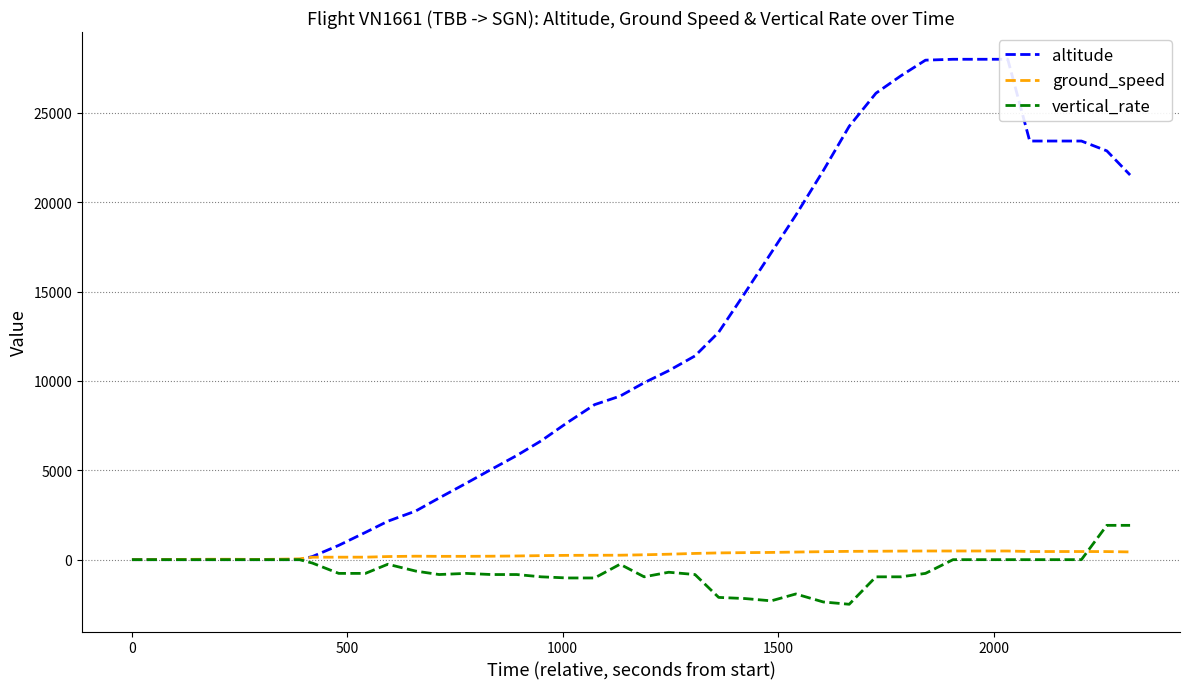

What is the maximum value shown in the chart?

28000